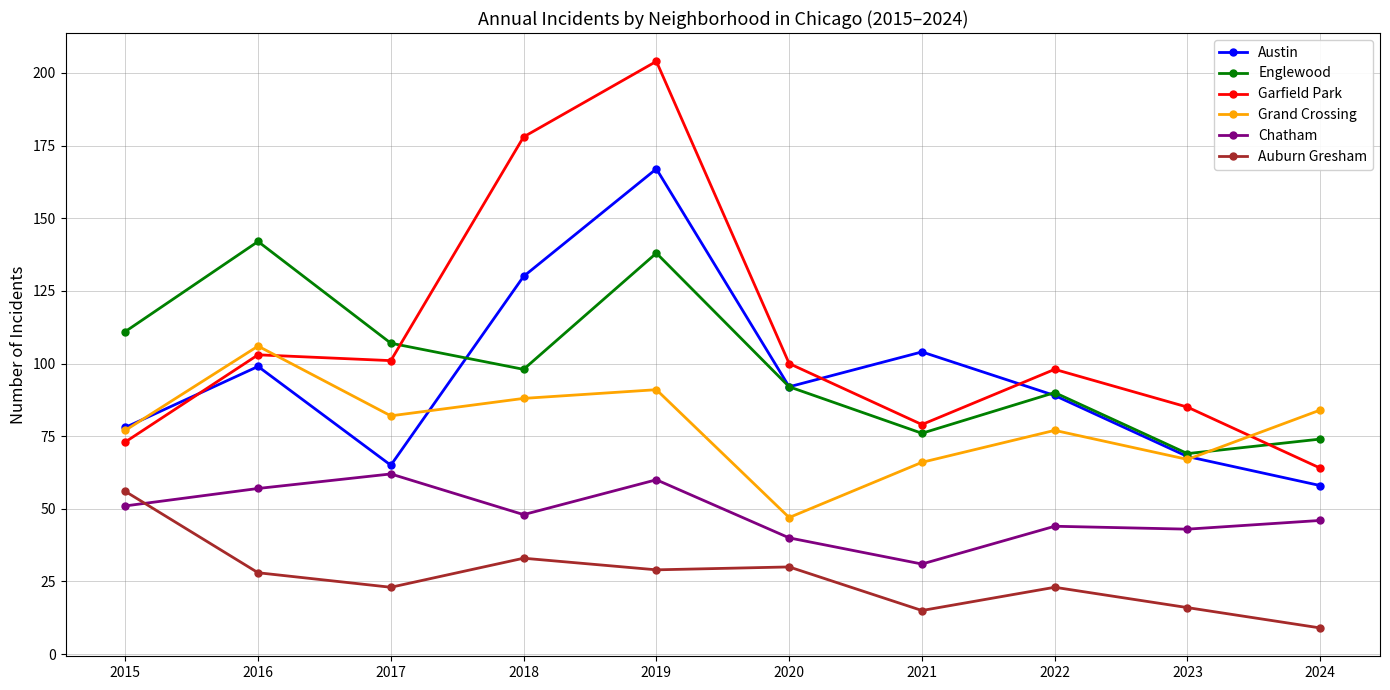

At which category does Englewood reach its first local valley?

2018